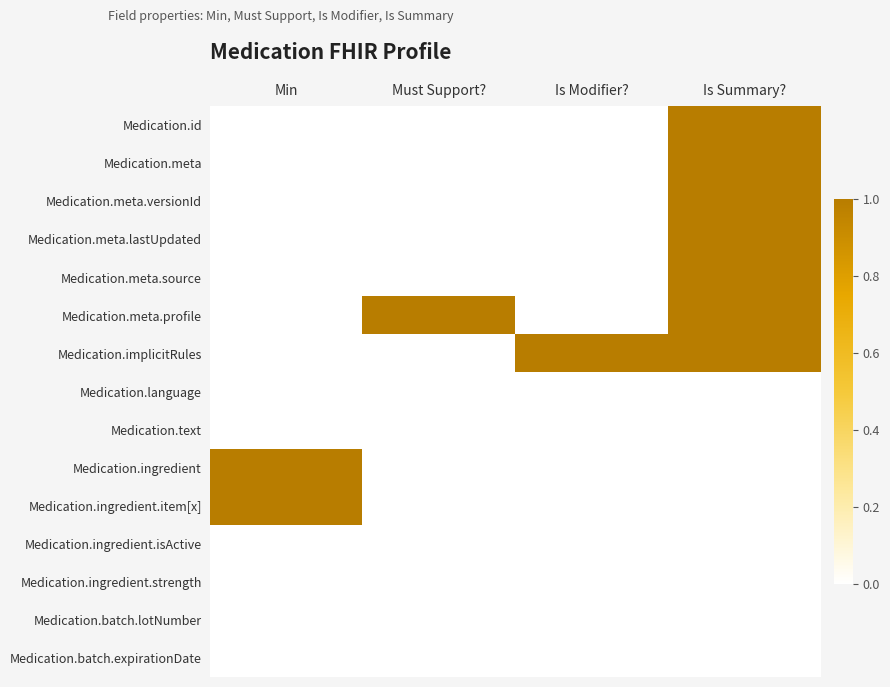

How many series are shown in this chart?

15